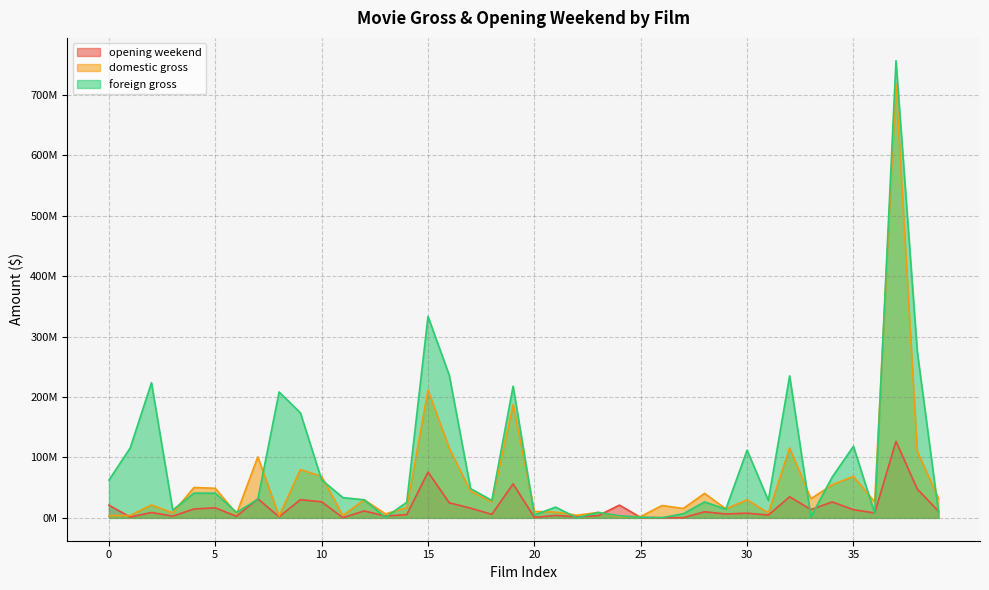

What are all the series names shown in the legend?

opening weekend, domestic gross, foreign gross